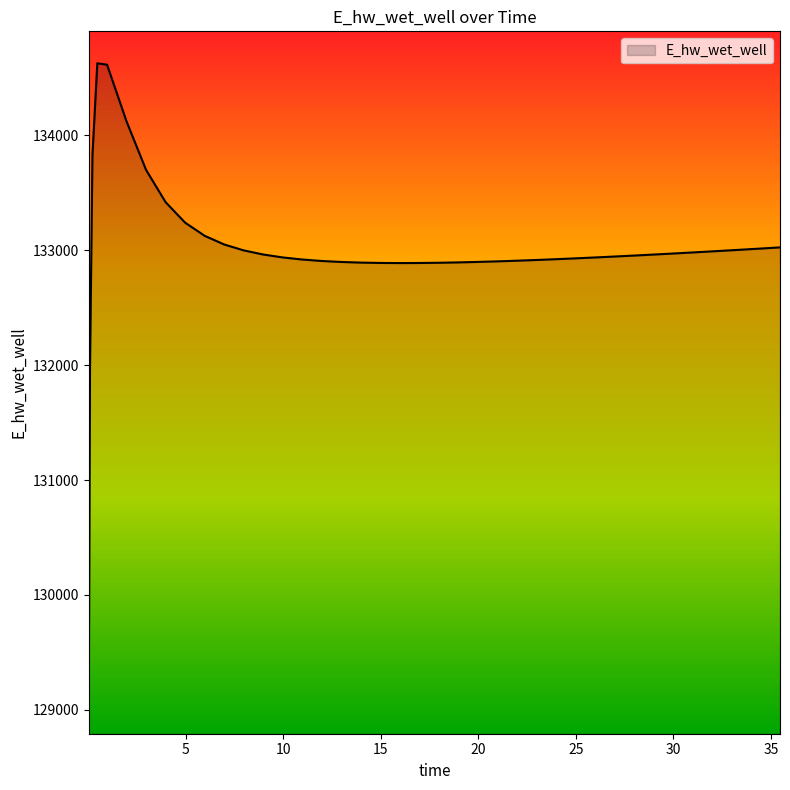

What is the difference between the maximum and minimum values?

5557.8